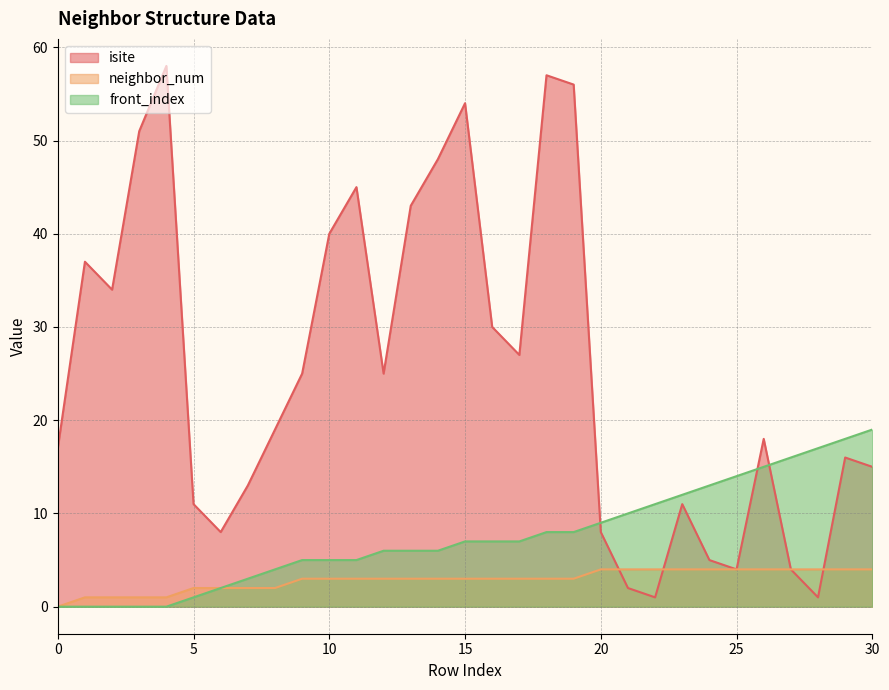

How many data points in isite are less than 19?

15